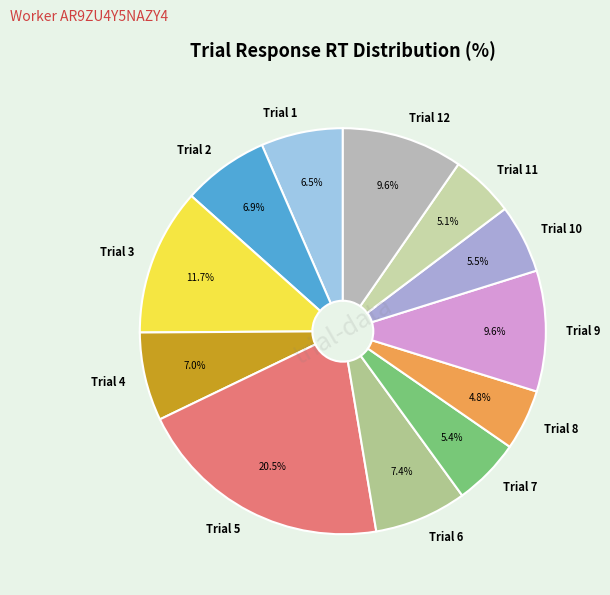

How much of the chart is everything except Trial 10?

94.5%